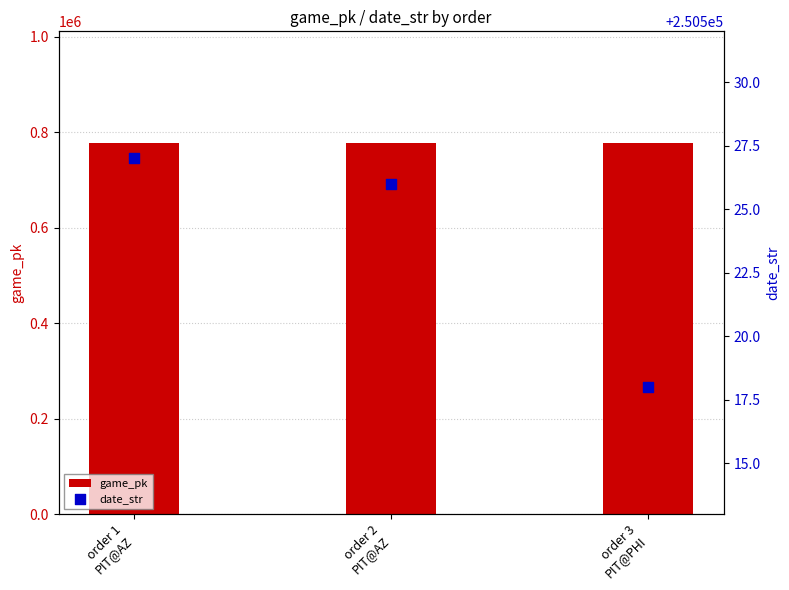

What is the total value across all series at order 1
PIT@AZ?

1028271